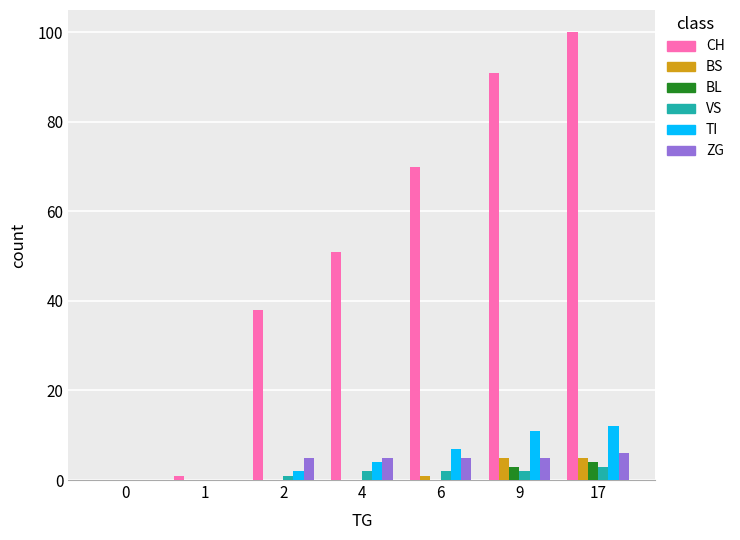

What is the sum of all VS values?

10